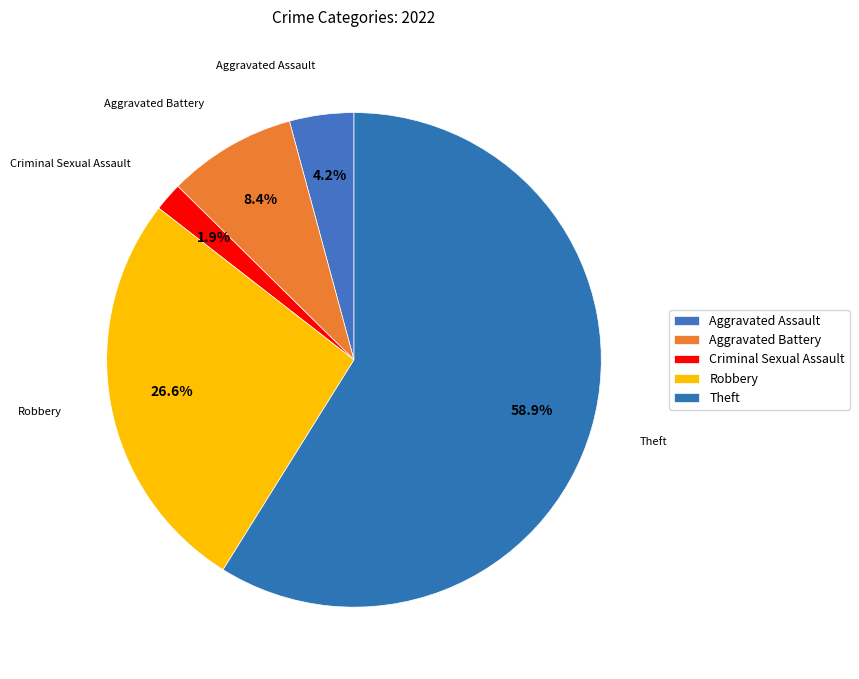

Is it true that Criminal Sexual Assault is 11% of the pie?

False